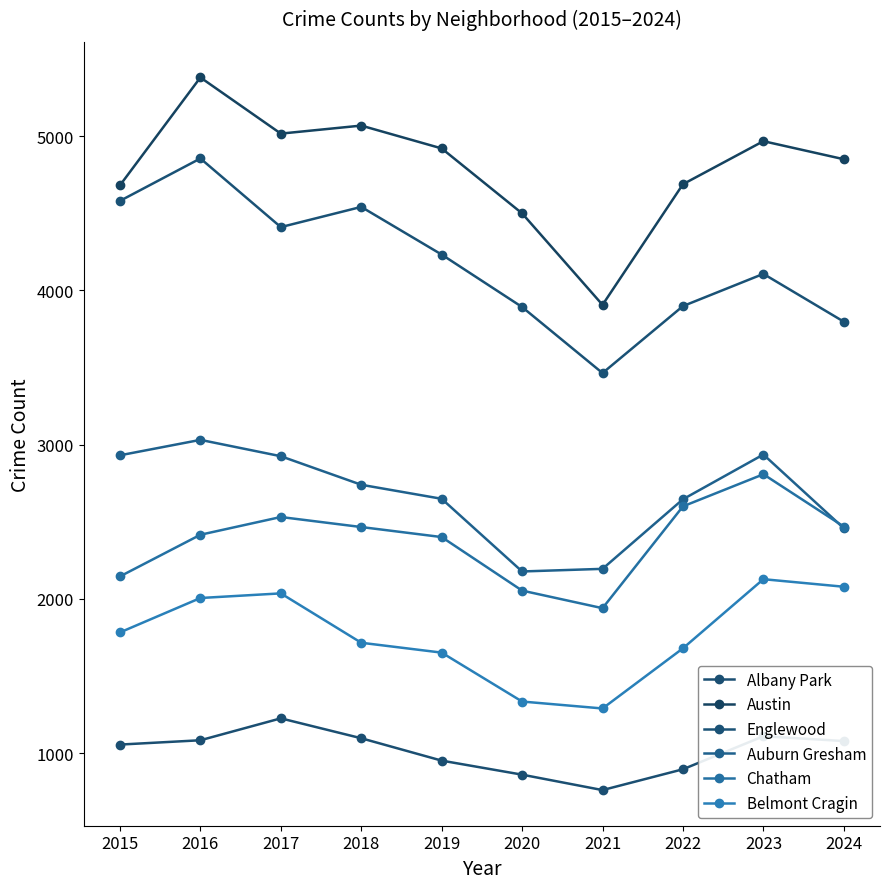

In Austin, how many points are lower than both neighbors (excluding endpoints)?

2